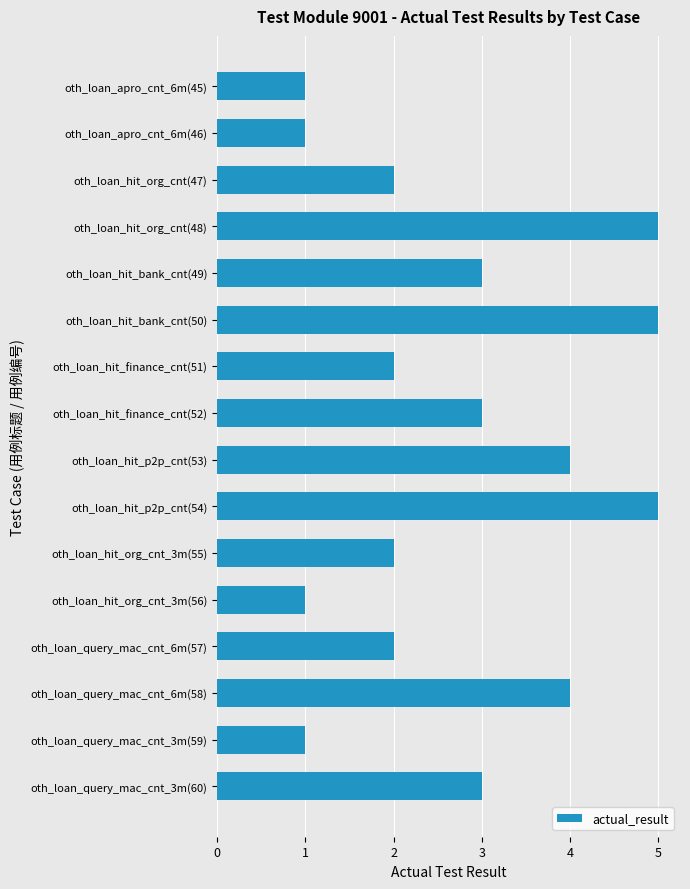

What is the greatest value displayed?

5